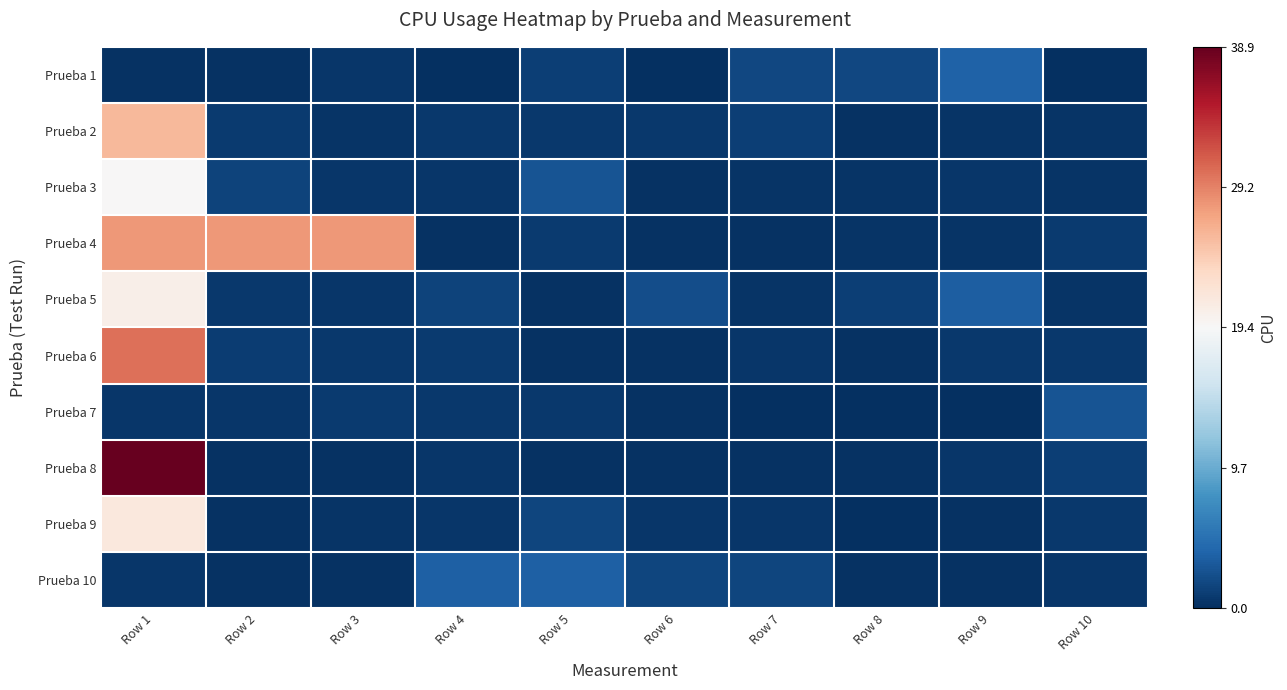

Reading left to right, transcribe all the data shown in this chart.

Prueba 1: Row 1=-1.0	Row 2=-1.0	Row 3=-1.0	Row 4=-1.0	Row 5=-0.9	Row 6=-1.0	Row 7=-0.9	Row 8=-0.9	Row 9=-0.8	Row 10=-1.0
Prueba 2: Row 1=0.3	Row 2=-1.0	Row 3=-1.0	Row 4=-1.0	Row 5=-1.0	Row 6=-1.0	Row 7=-0.9	Row 8=-1.0	Row 9=-1.0	Row 10=-1.0
Prueba 3: Row 1=0.0	Row 2=-0.9	Row 3=-1.0	Row 4=-1.0	Row 5=-0.9	Row 6=-1.0	Row 7=-1.0	Row 8=-1.0	Row 9=-1.0	Row 10=-1.0
Prueba 4: Row 1=0.4	Row 2=0.4	Row 3=0.4	Row 4=-1.0	Row 5=-1.0	Row 6=-1.0	Row 7=-1.0	Row 8=-1.0	Row 9=-1.0	Row 10=-1.0
Prueba 5: Row 1=0.1	Row 2=-1.0	Row 3=-1.0	Row 4=-0.9	Row 5=-1.0	Row 6=-0.9	Row 7=-1.0	Row 8=-0.9	Row 9=-0.8	Row 10=-1.0
Prueba 6: Row 1=0.5	Row 2=-0.9	Row 3=-1.0	Row 4=-1.0	Row 5=-1.0	Row 6=-1.0	Row 7=-1.0	Row 8=-1.0	Row 9=-1.0	Row 10=-1.0
Prueba 7: Row 1=-1.0	Row 2=-1.0	Row 3=-1.0	Row 4=-1.0	Row 5=-1.0	Row 6=-1.0	Row 7=-1.0	Row 8=-1.0	Row 9=-1.0	Row 10=-0.9
Prueba 8: Row 1=1.0	Row 2=-1.0	Row 3=-1.0	Row 4=-1.0	Row 5=-1.0	Row 6=-1.0	Row 7=-1.0	Row 8=-1.0	Row 9=-1.0	Row 10=-0.9
Prueba 9: Row 1=0.1	Row 2=-1.0	Row 3=-1.0	Row 4=-1.0	Row 5=-0.9	Row 6=-1.0	Row 7=-1.0	Row 8=-1.0	Row 9=-1.0	Row 10=-1.0
Prueba 10: Row 1=-1.0	Row 2=-1.0	Row 3=-1.0	Row 4=-0.8	Row 5=-0.8	Row 6=-0.9	Row 7=-0.9	Row 8=-1.0	Row 9=-1.0	Row 10=-1.0